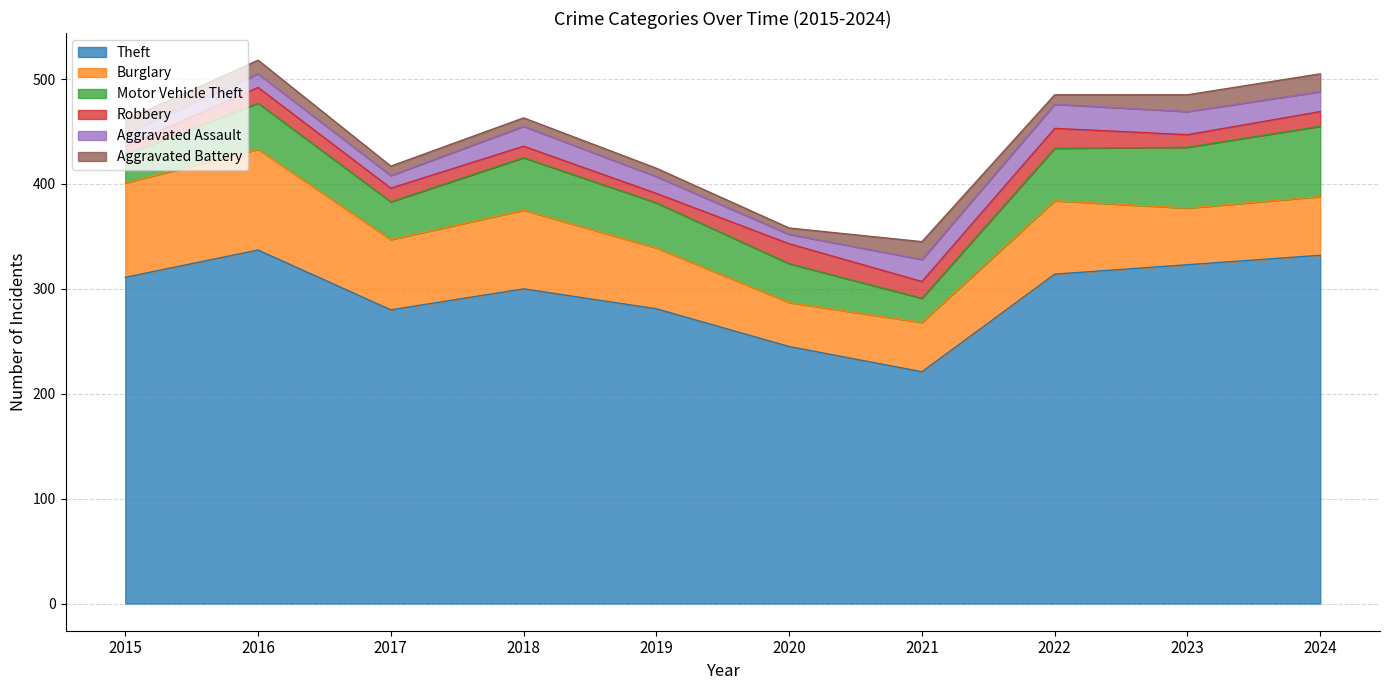

Reading right to left, what are all the values shown in this chart?

Theft: 2024=332	2023=323	2022=314	2021=221	2020=245	2019=281	2018=300	2017=280	2016=337	2015=311
Burglary: 2024=56	2023=54	2022=70	2021=47	2020=42	2019=58	2018=75	2017=67	2016=96	2015=90
Motor Vehicle Theft: 2024=67	2023=58	2022=50	2021=23	2020=37	2019=43	2018=50	2017=36	2016=44	2015=27
Robbery: 2024=14	2023=12	2022=19	2021=16	2020=19	2019=9	2018=11	2017=13	2016=15	2015=8
Aggravated Assault: 2024=19	2023=22	2022=23	2021=21	2020=9	2019=16	2018=19	2017=12	2016=13	2015=12
Aggravated Battery: 2024=17	2023=16	2022=9	2021=17	2020=6	2019=8	2018=8	2017=9	2016=13	2015=13